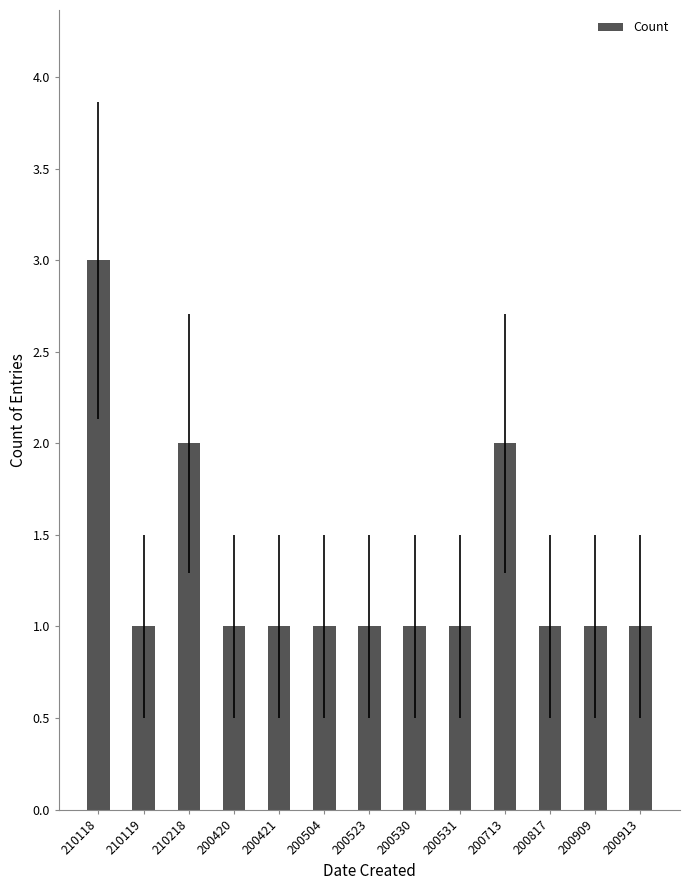

Reading left to right, what are all the values shown in this chart?

210118=3	210119=1	210218=2	200420=1	200421=1	200504=1	200523=1	200530=1	200531=1	200713=2	200817=1	200909=1	200913=1